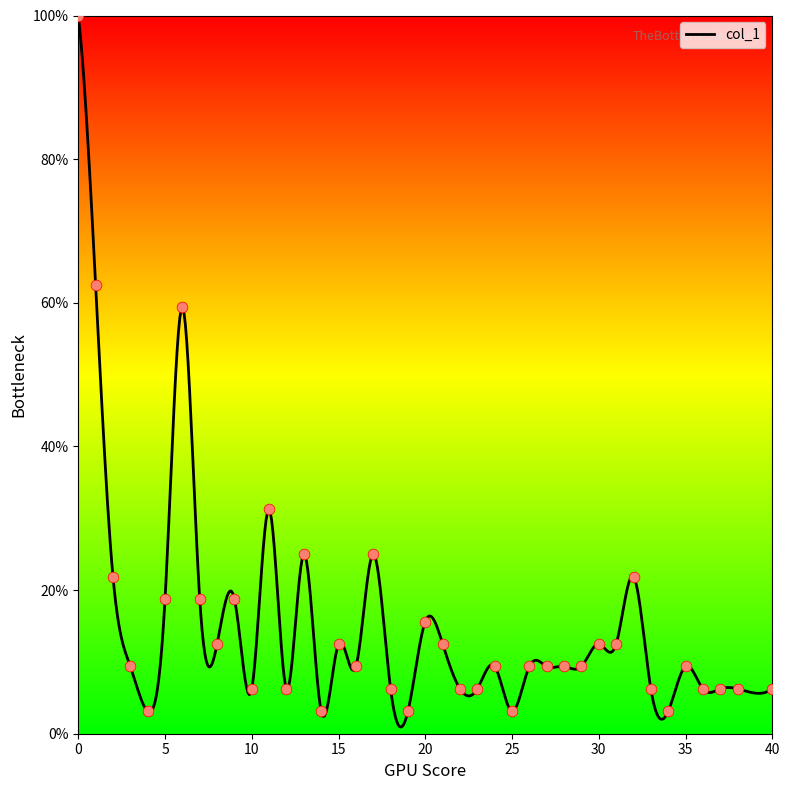

Which has a higher value, 5 or 3?

5